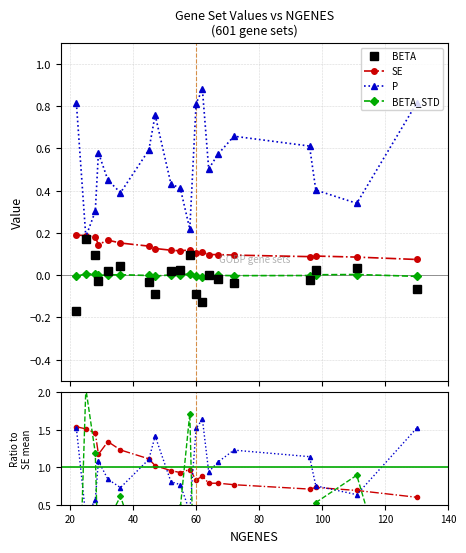

What is the minimum value for BETA?

-0.2